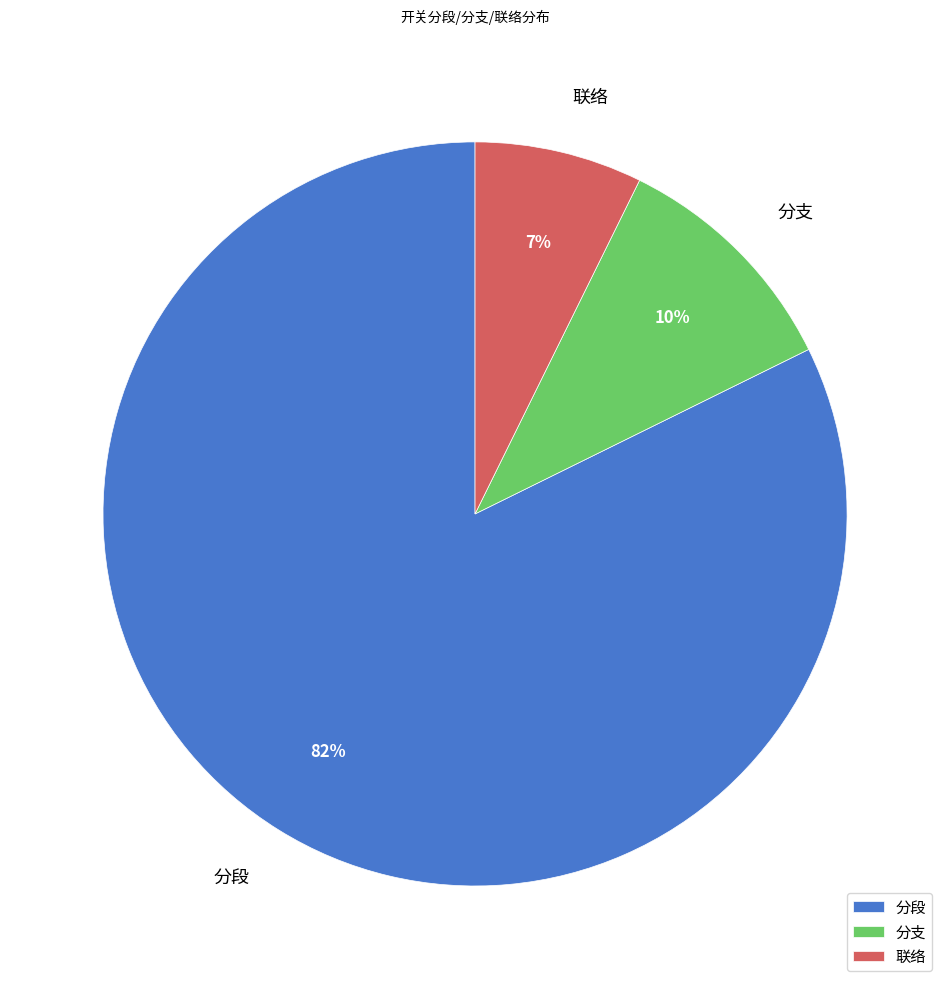

To the nearest percent, what is the average slice percentage?

33%